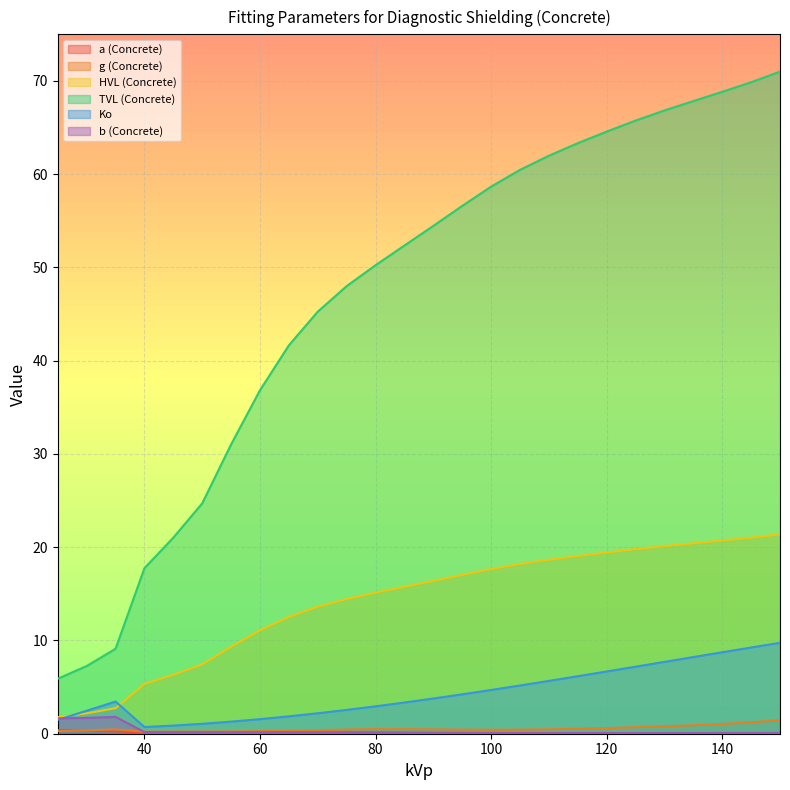

What is the maximum value for a (Concrete)?

0.4